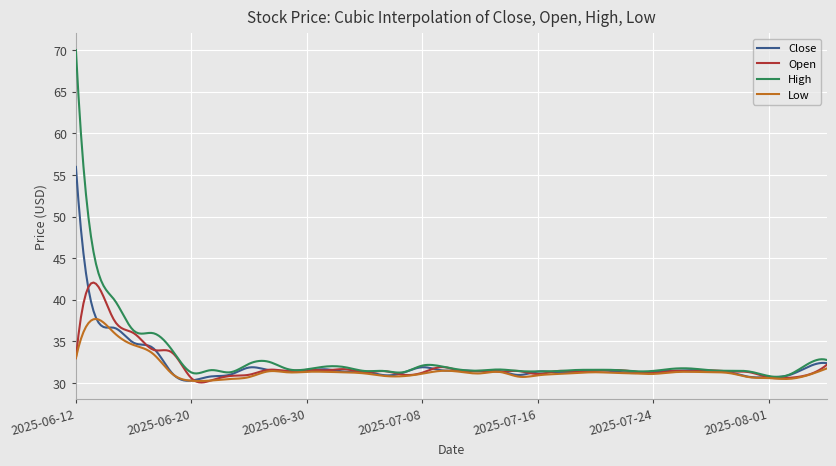

What are all the series names shown in the legend?

Close, Open, High, Low